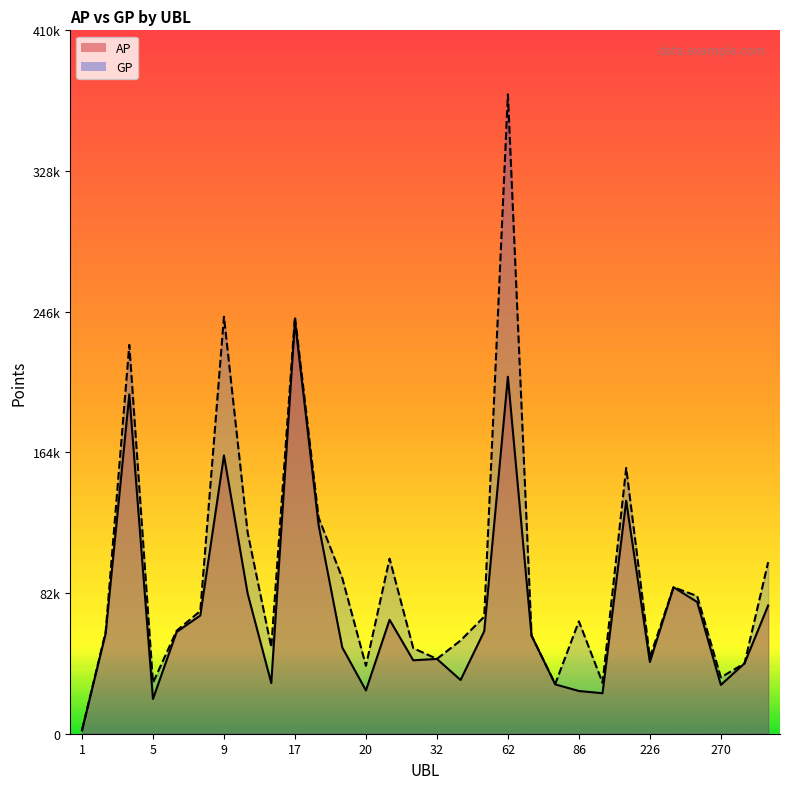

Reading left to right, what are all the values shown in this chart?

AP: 1=1966	3=58461	4=197944	5=20286	6=59358	8=68951	9=162287	10=81823	13=29567	17=240762	18=121714	19=50320	20=25245	27=66460	30=42820	32=43627	37=31336	61=59786	62=208182	67=57195	77=28778	86=24924	97=23606	157=135878	226=41834	237=85421	250=76827	270=28460	289=41022	290=74772
GP: 1=1966	3=59361	4=226774	5=29756	6=60058	8=71553	9=243189	10=117387	13=50415	17=243222	18=126023	19=90829	20=39624	27=102100	30=49889	32=43627	37=54365	61=68282	62=372933	67=57220	77=29008	86=65554	97=29754	157=155000	226=44455	237=85421	250=80283	270=32844	289=41022	290=100078